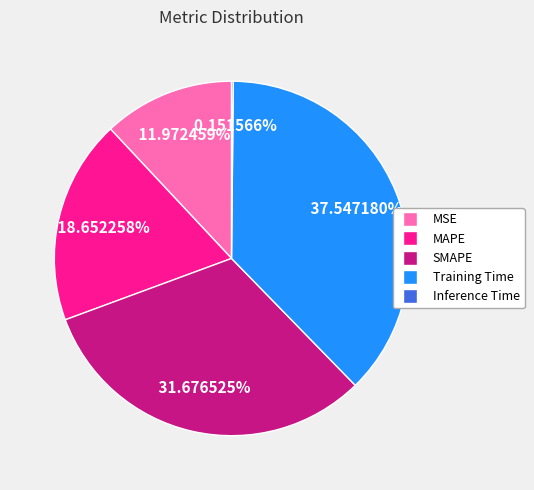

What is the largest slice in the pie chart?

Training Time